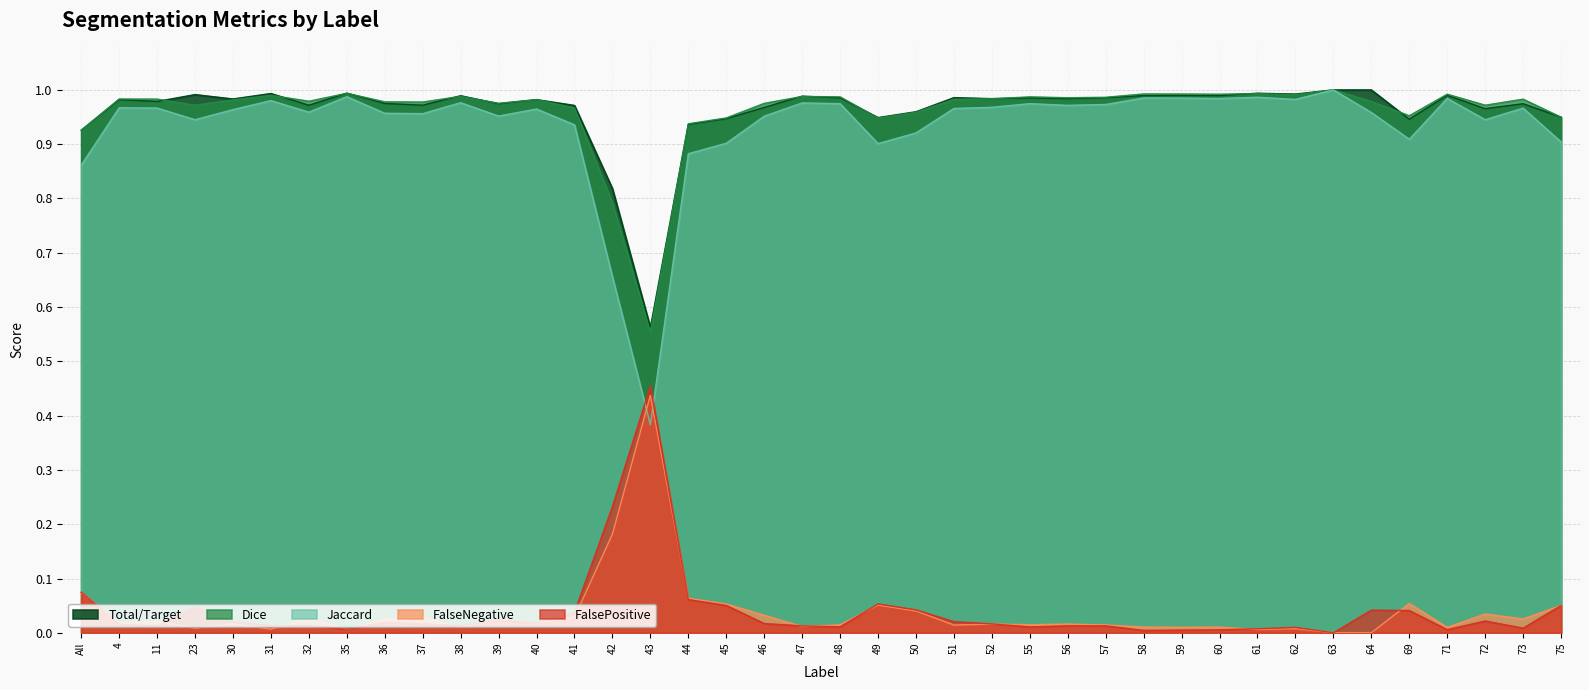

How many interior local valleys does the Dice series have?

11